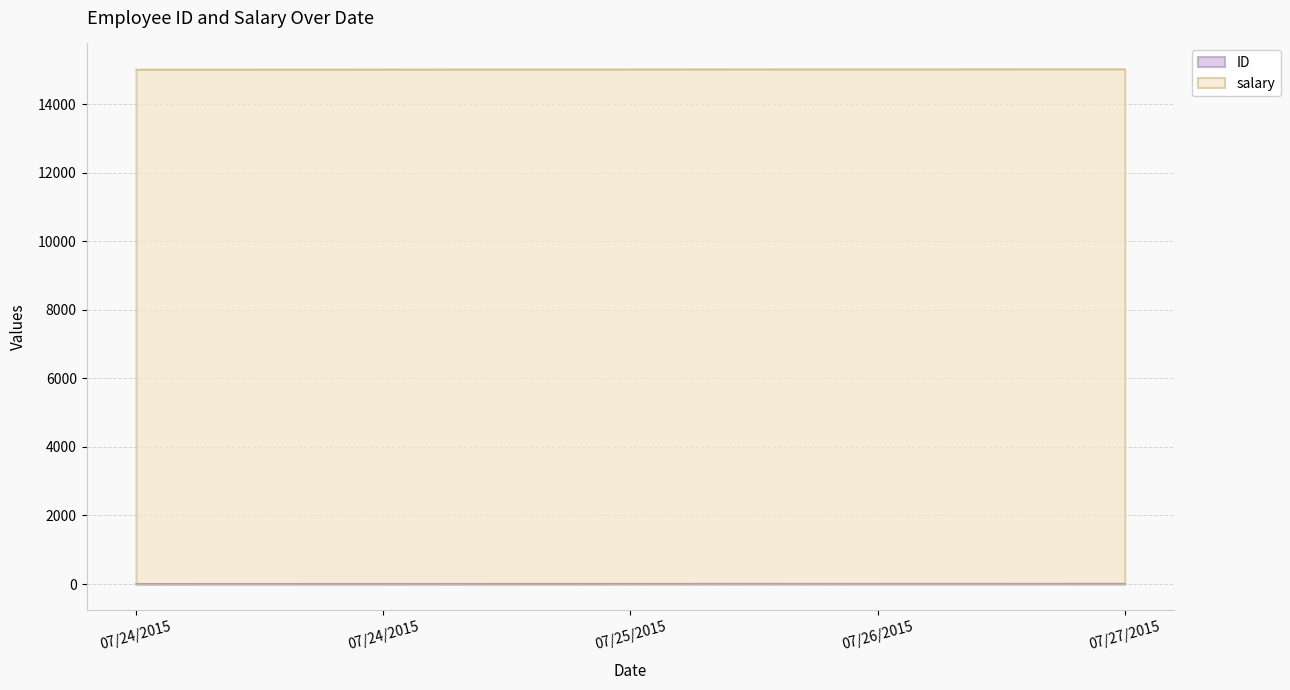

Which label corresponds to the smallest value in the chart?

07/24/2015